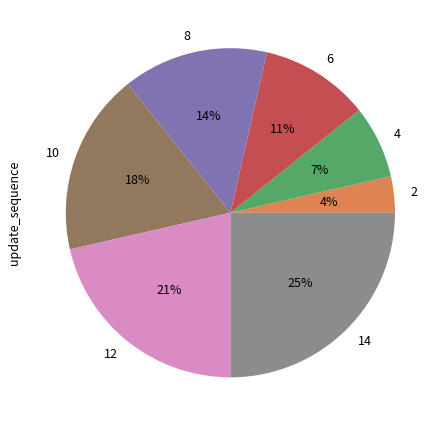

Is it true that 10 is 18% of the pie?

True